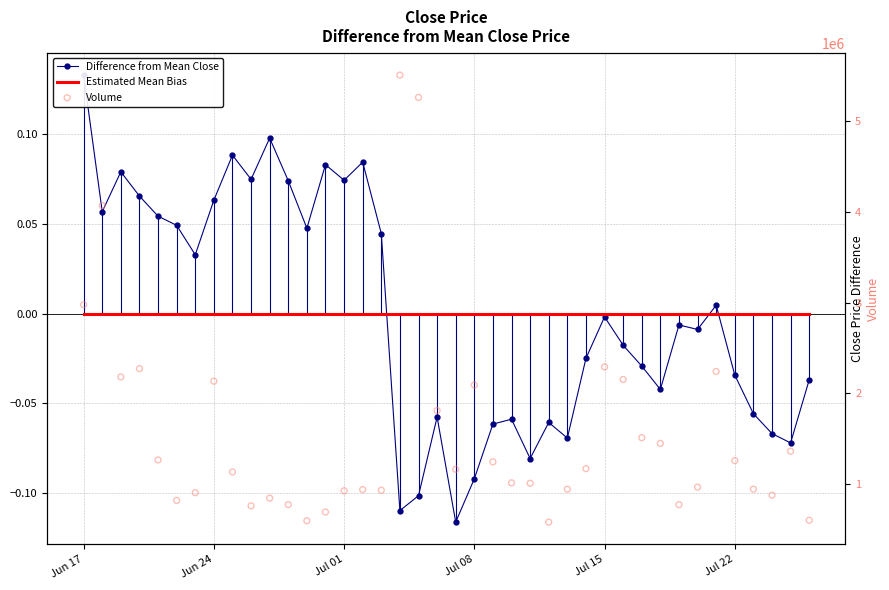

Is the value of Difference from Mean Close at 21 greater than the value of Estimated Mean Bias at 13?

No